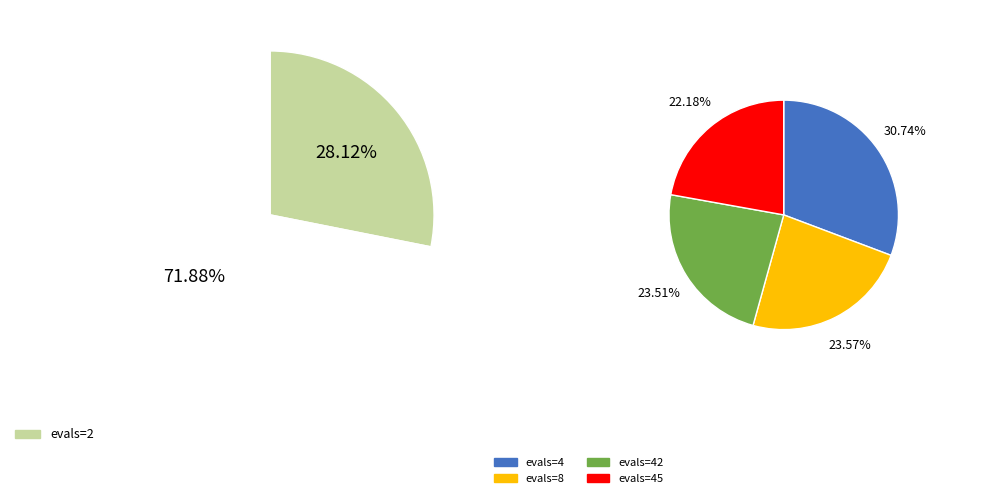

What is the ratio of the value at evals=2 to the value at evals=42?

1.7